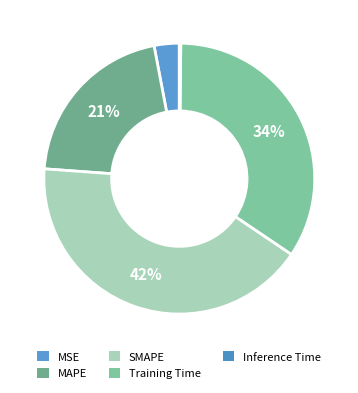

Is it true that Inference Time is 0% of the pie?

True